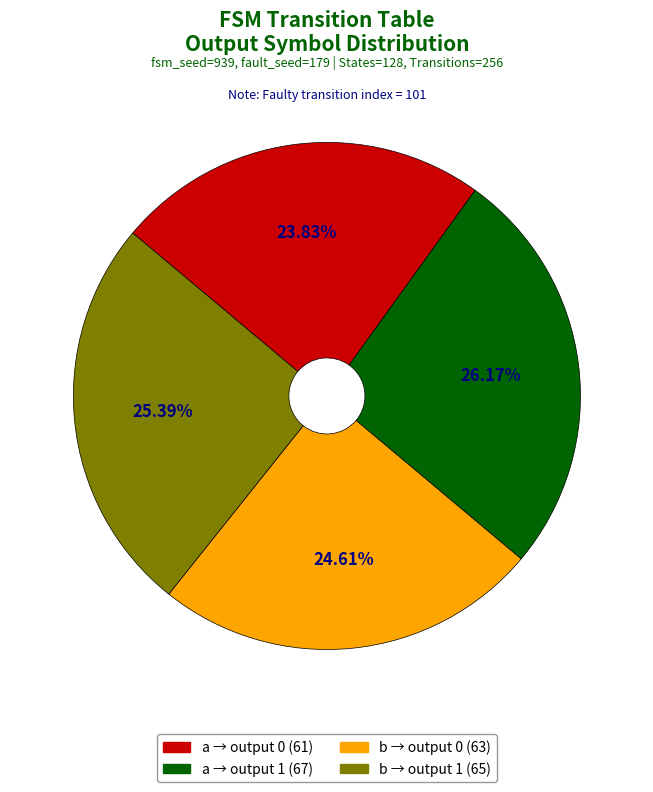

How many slices are in this pie chart?

4